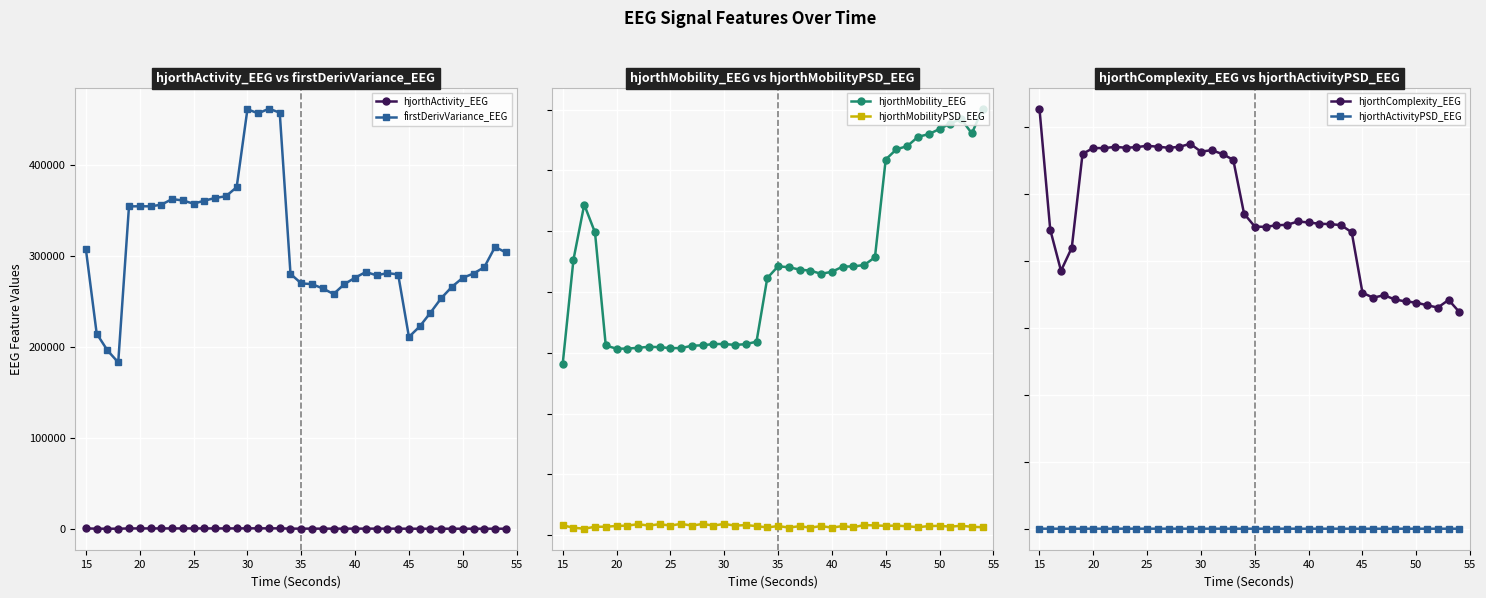

True or false: firstDerivVariance_EEG and hjorthActivity_EEG intersect in this chart.

False